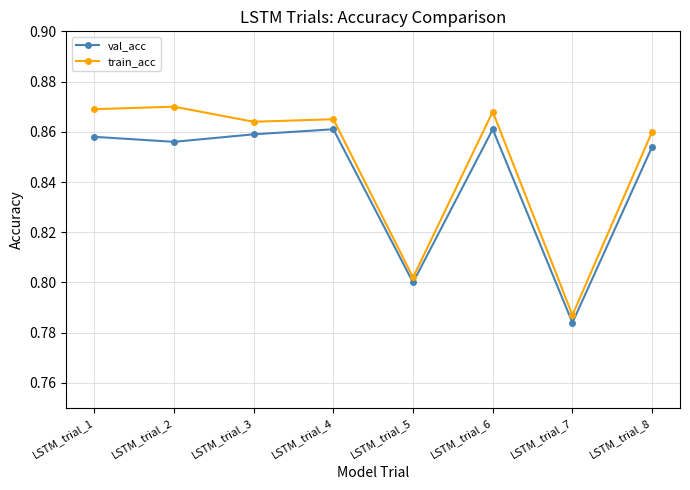

Which series has the widest spread of values?

train_acc